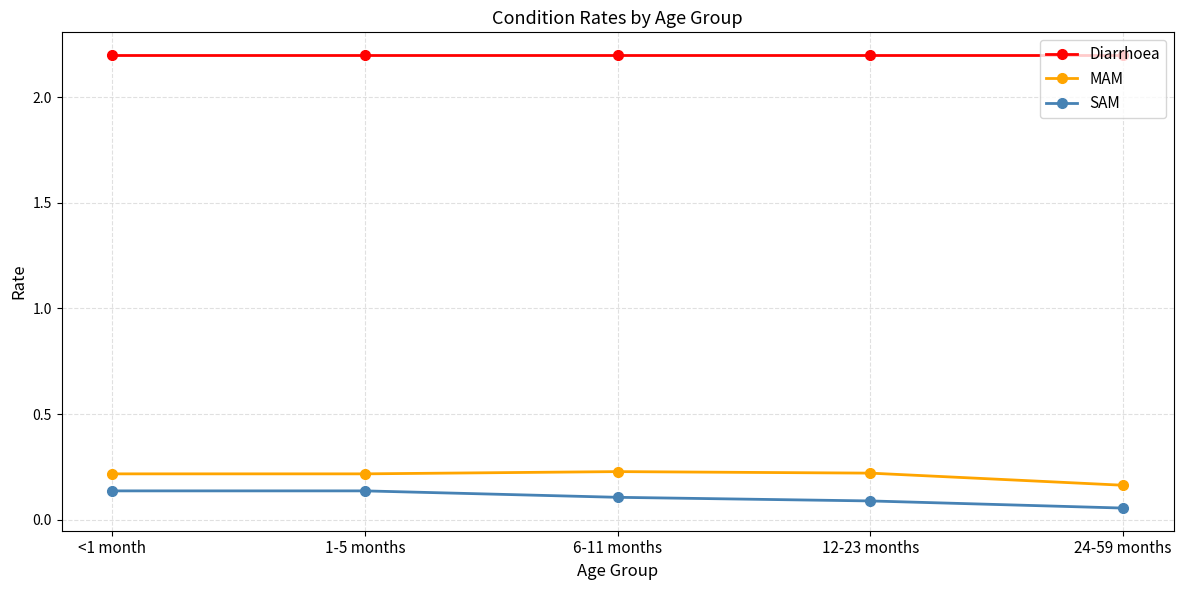

What is the average value of the Diarrhoea series?

2.2